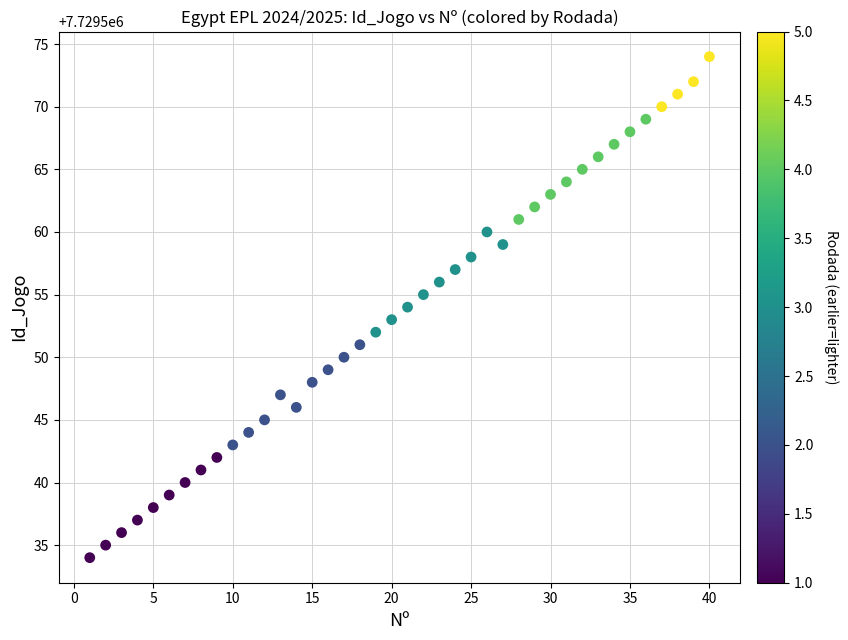

What is the range of Y values (max minus min)?

40